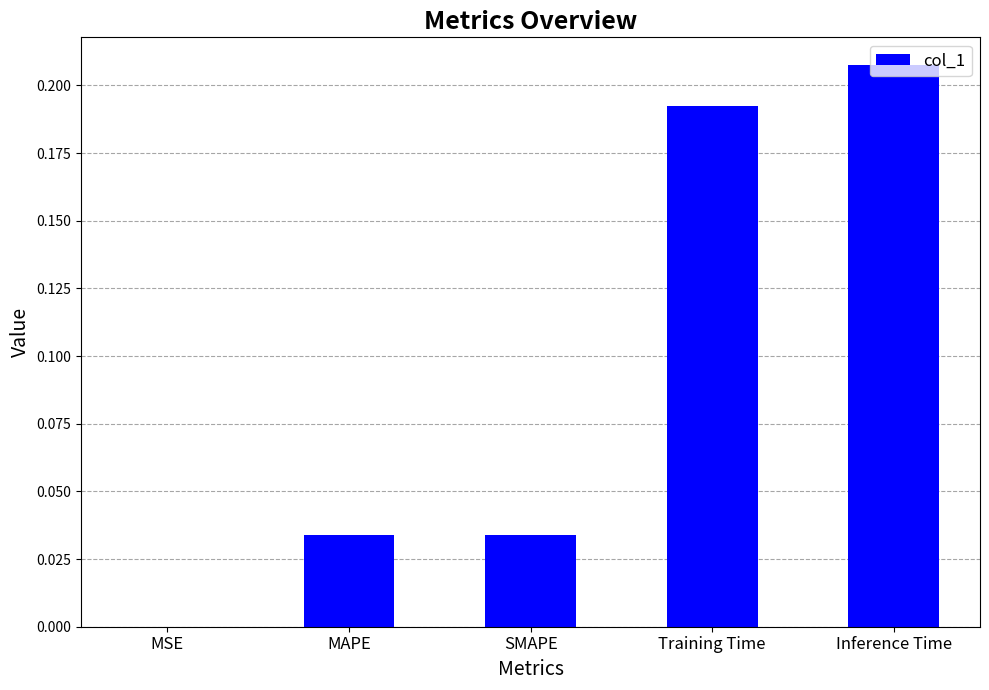

The chart shows a value of 0.3 at Training Time. True or false?

False